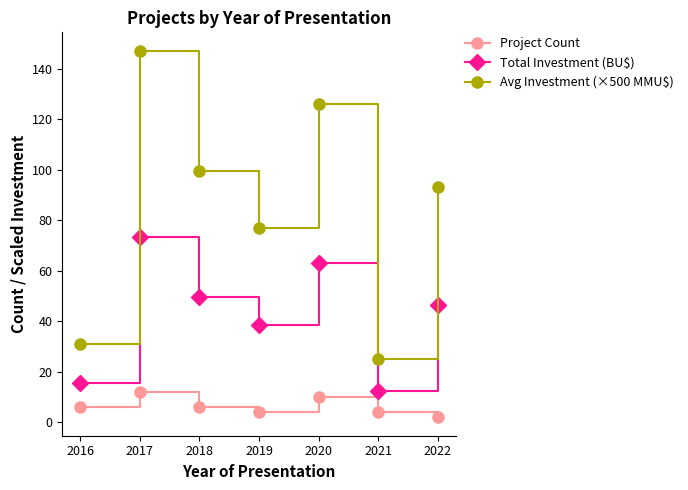

Rank the series by their average value, from lowest to highest.

Project Count, Total Investment (BU$), Avg Investment (×500 MMU$)